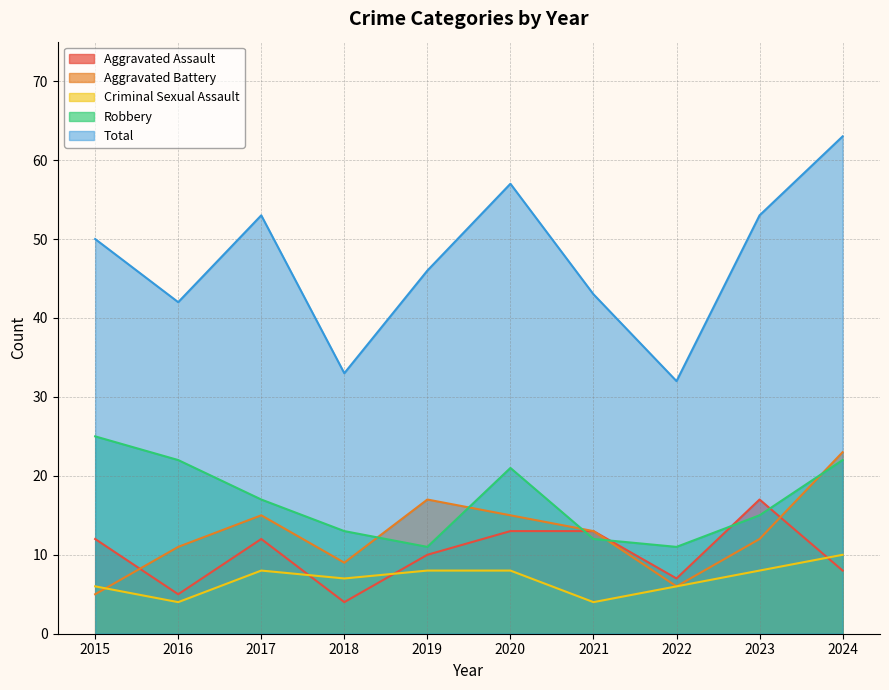

What is the value of the Robbery point at the 4th from the left?

13